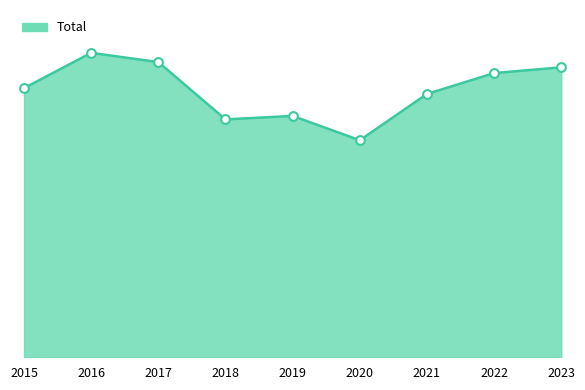

What is the change in value from 2015 to 2022?

+26